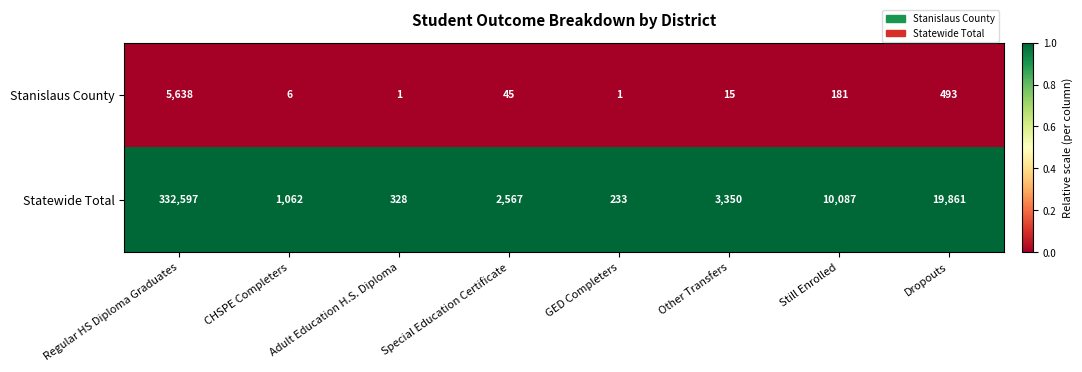

What is the spread (max minus min) of values at Still Enrolled?

9906